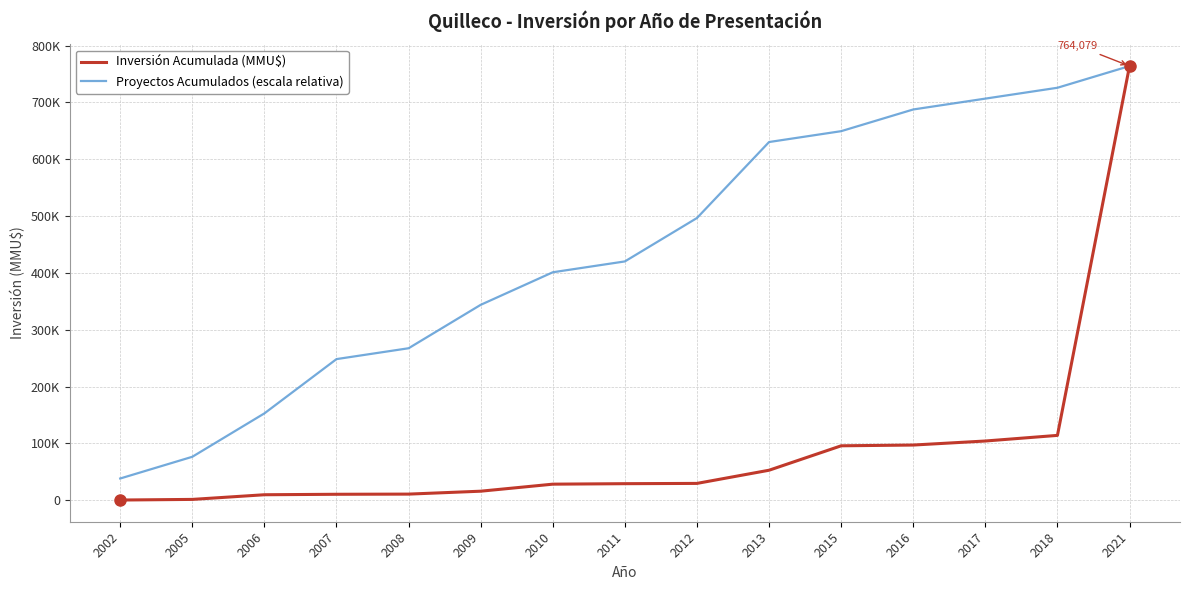

Does the chart have visible grid lines?

Yes